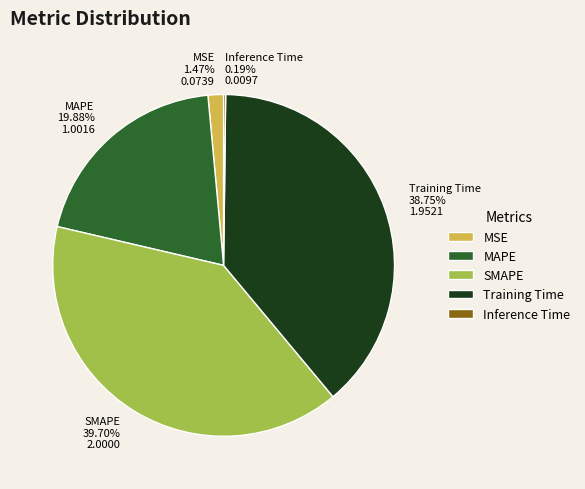

Is the sum of MSE and MAPE greater than half?

No